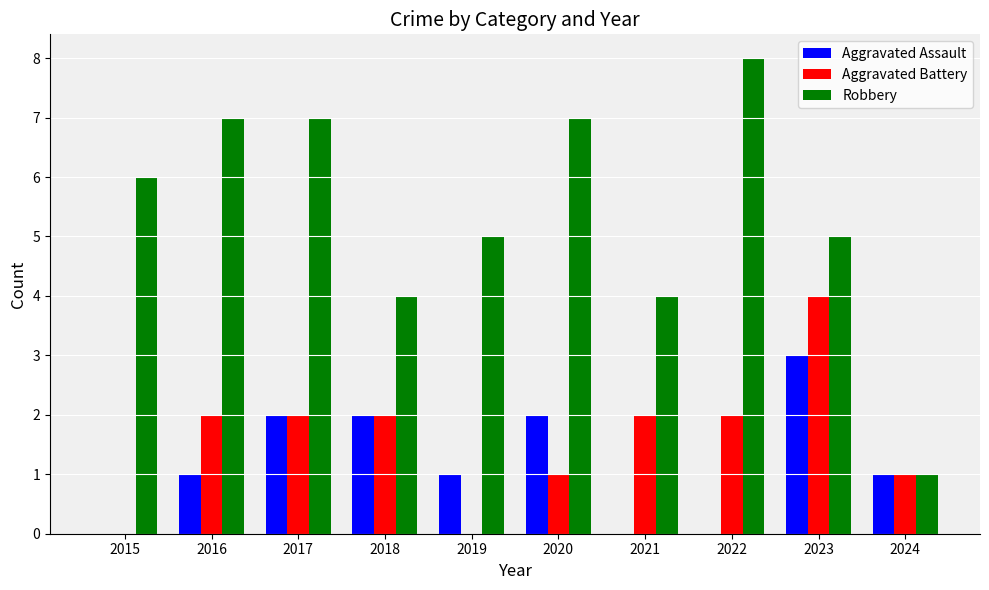

Which series has the largest total across all categories?

Robbery